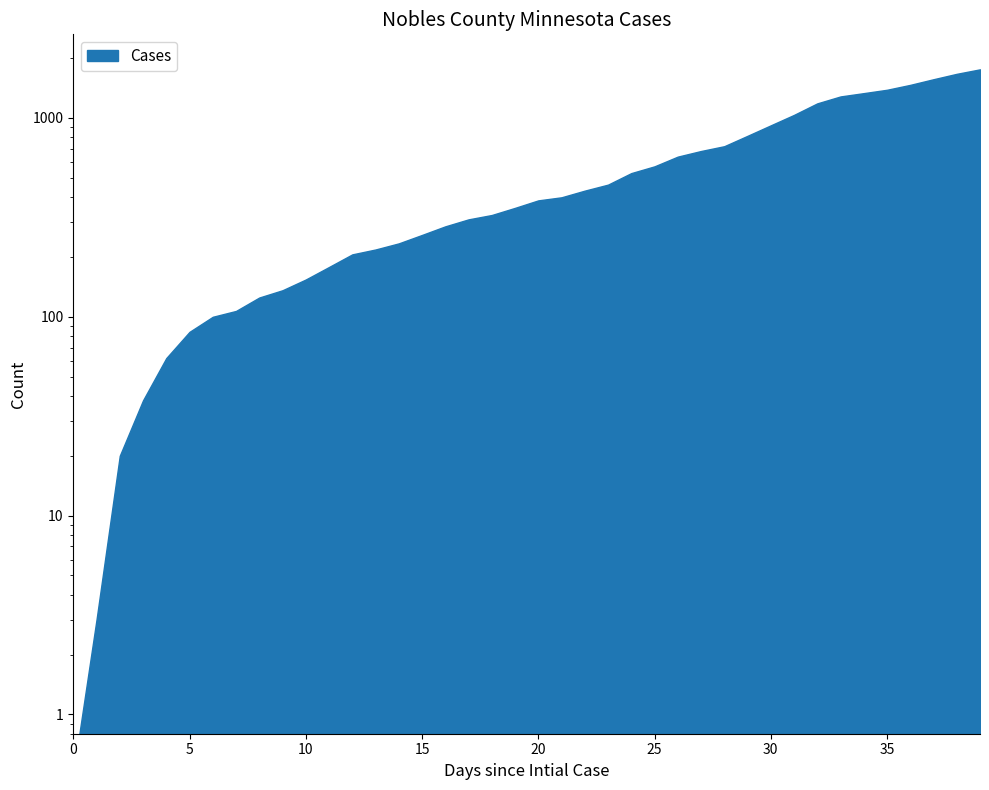

The chart shows a value of 266.3 at 2020-06-24. True or false?

False